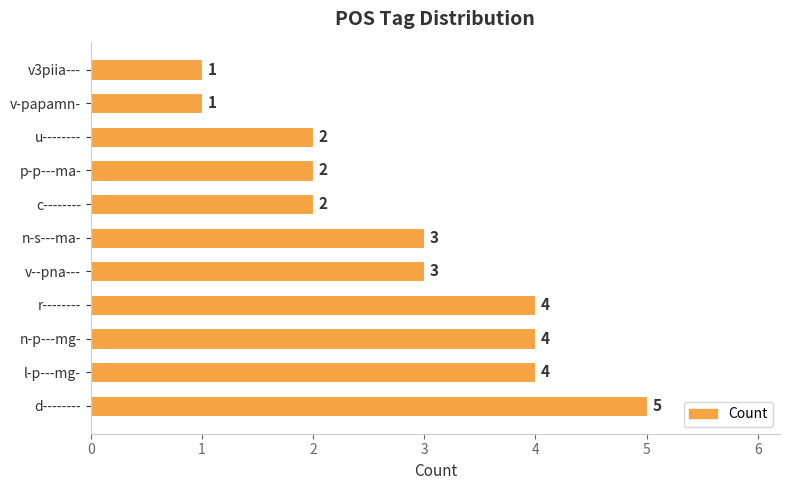

Between n-p---mg- and u--------, which is larger?

n-p---mg-